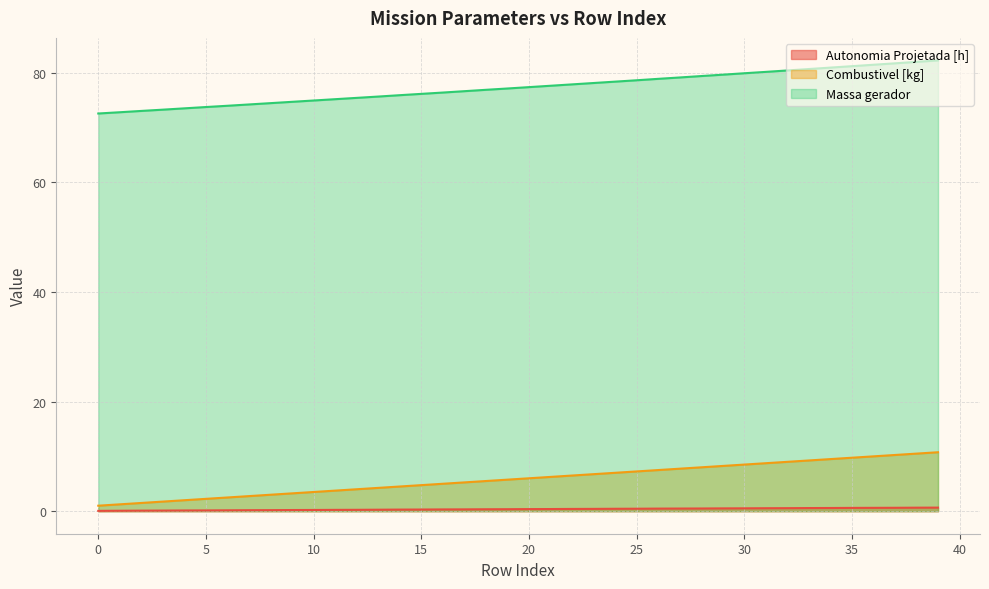

What is the value of the Autonomia Projetada [h] point at the 12th from the left?

0.2